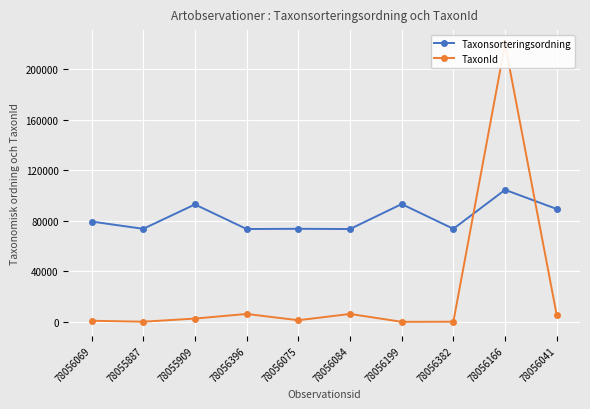

How many interior local valleys does the Taxonsorteringsordning series have?

4